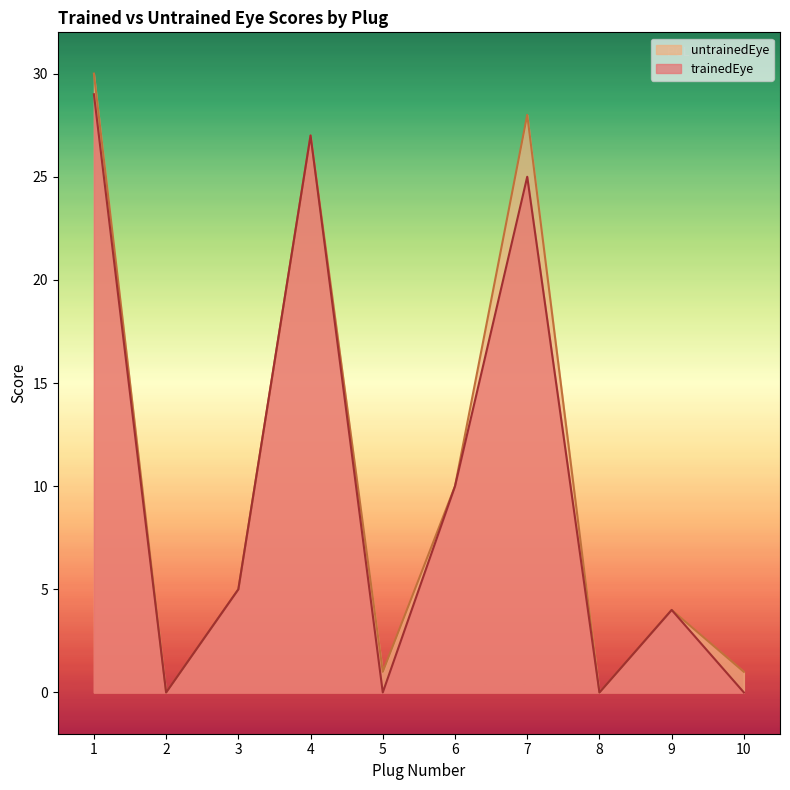

How many values in the trainedEye series are below 5?

5